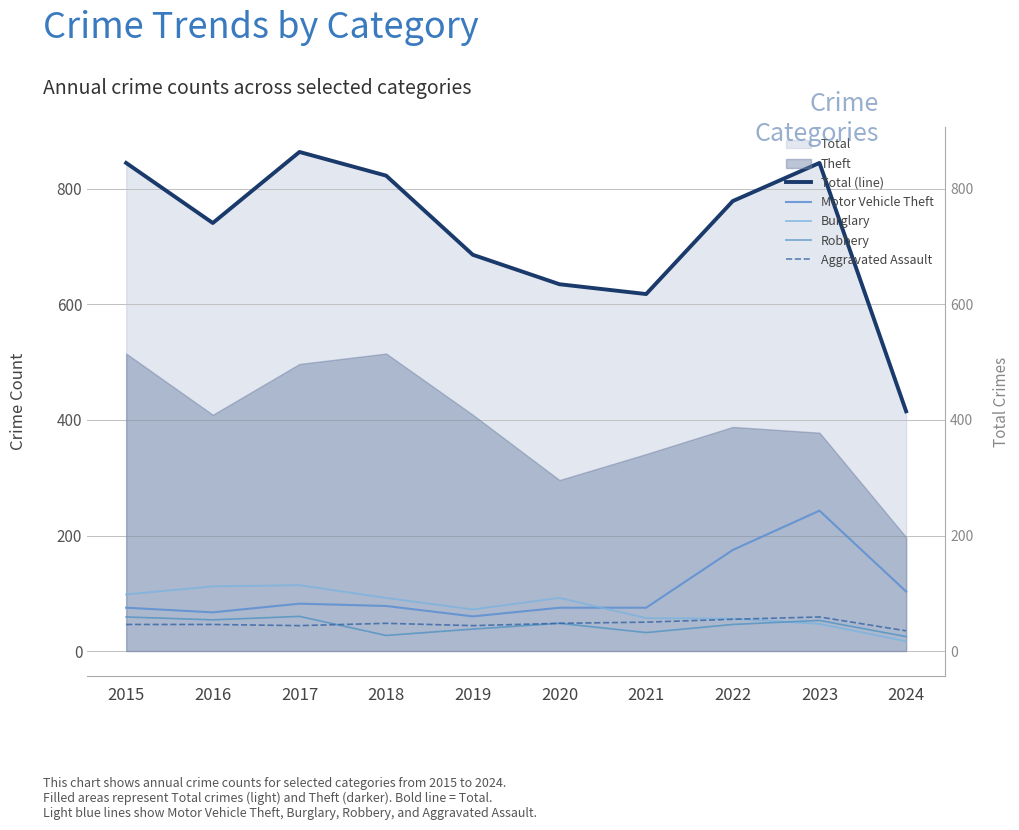

Where is the first local minimum for Aggravated Assault?

2017